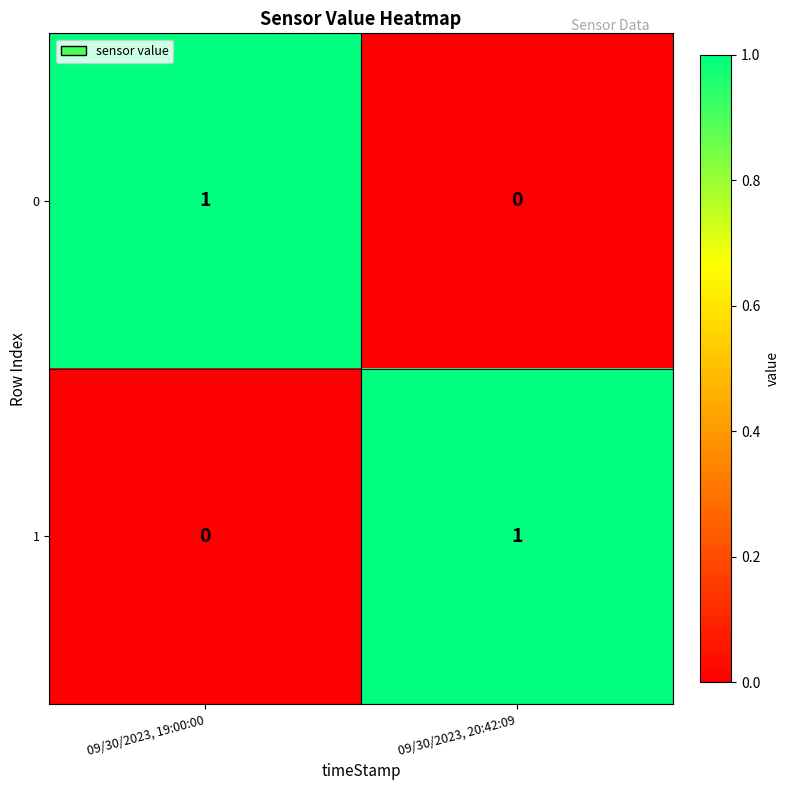

Is the value of 0 at 09/30/2023, 19:00:00 greater than the value of 1 at 09/30/2023, 19:00:00?

Yes